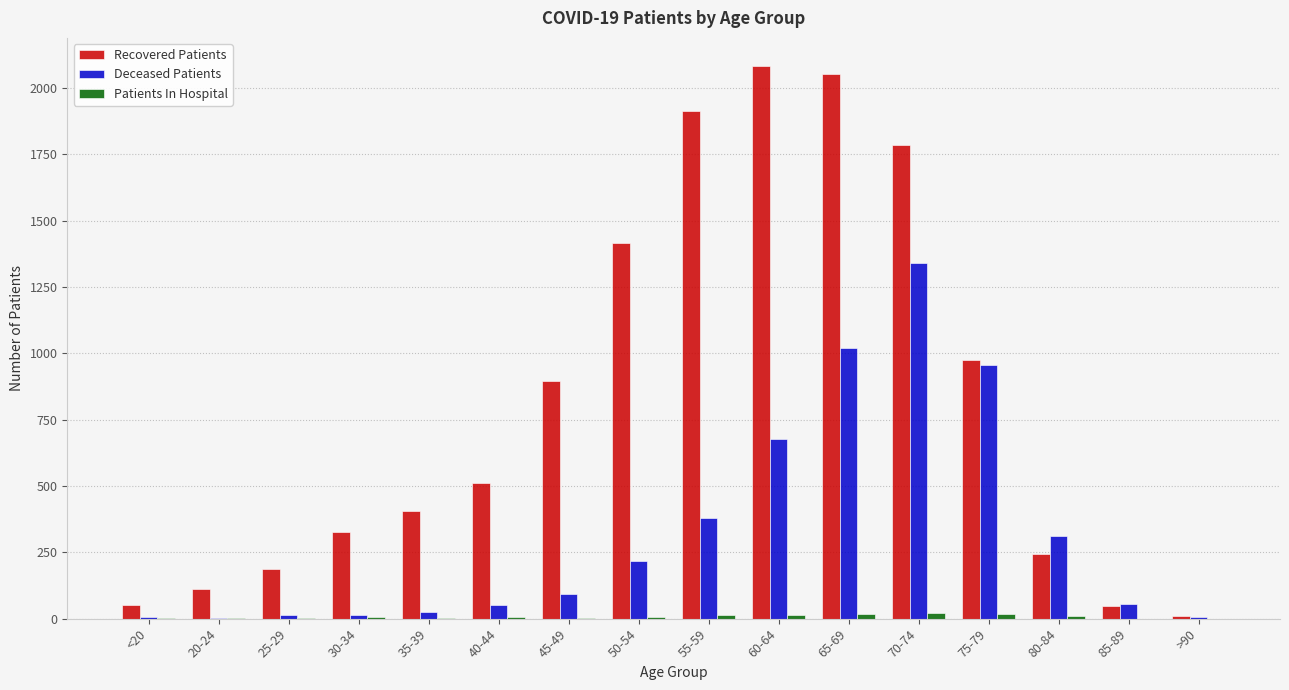

Which series changed the most between 55-59 and 70-74?

Deceased Patients